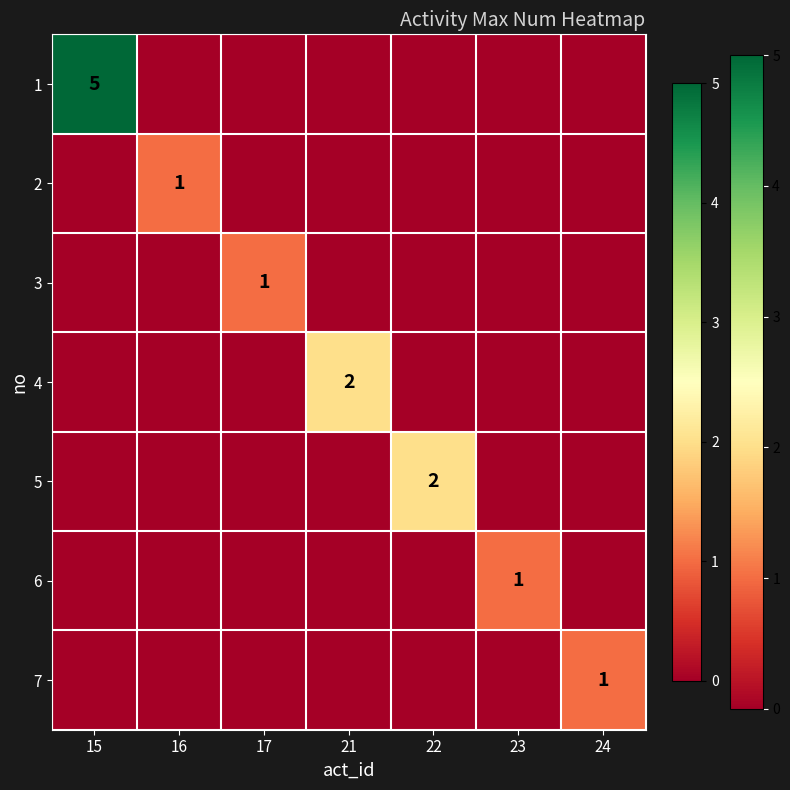

Is it true that 1 equals 8 at 15?

False